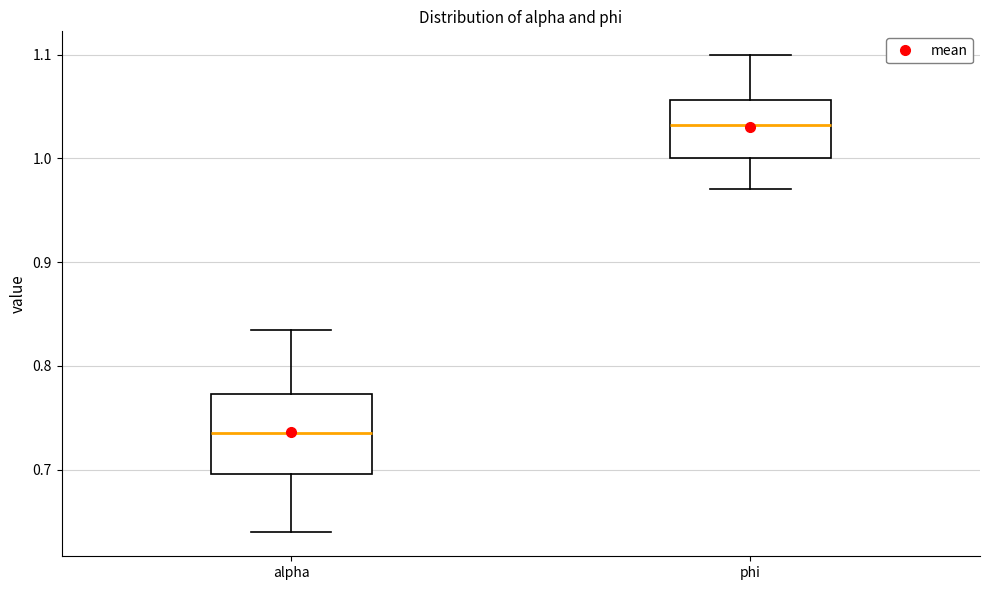

Reading left to right, transcribe this box plot: for each box, give where its median line is, the range the box spans, and where its two whiskers end, as read against the y-axis. The values are not printed on the chart, so give them approximately, as read against the axis.

alpha: median 0.74, box 0.70 to 0.77, whiskers 0.64 to 0.83
phi: median 1.03, box 1.00 to 1.06, whiskers 0.97 to 1.10